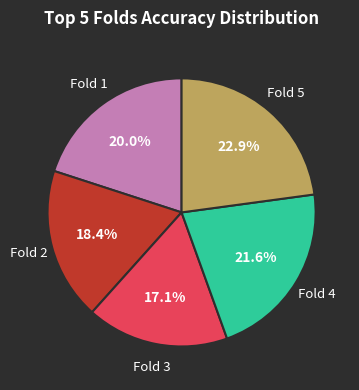

Is there a majority slice in this chart?

No